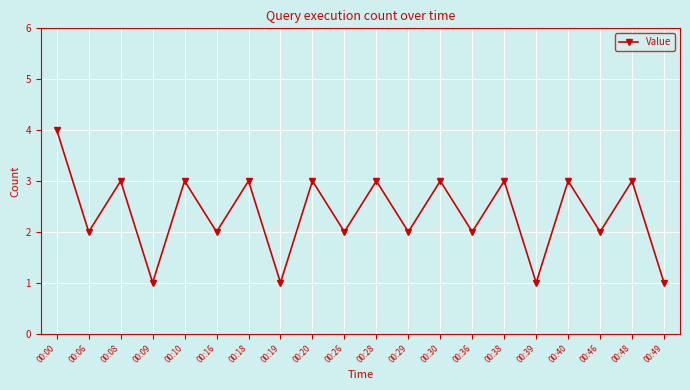

How many values are below 3?

10